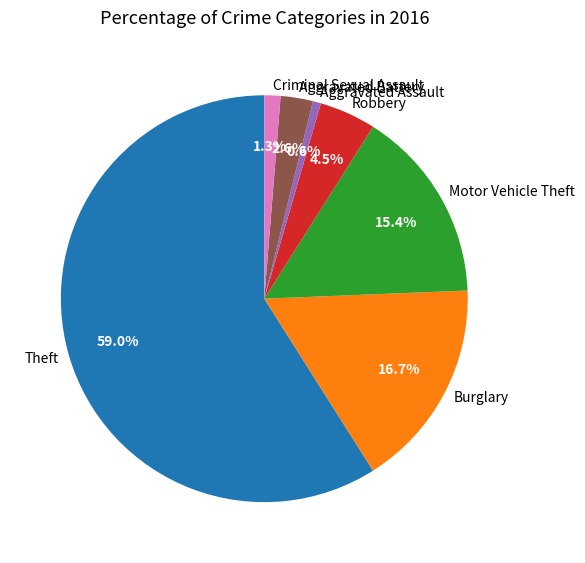

What is the largest slice in the pie chart?

Theft